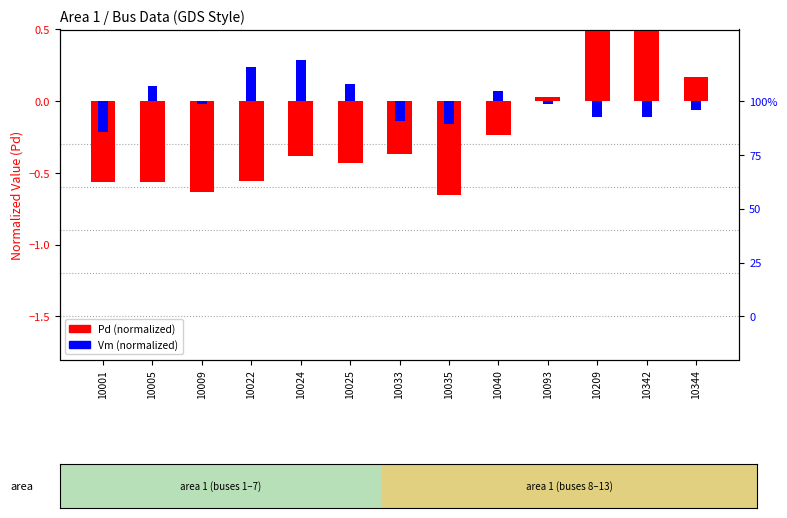

What is the sum of the Pd (normalized) values at 10025 and 10093?

-0.4